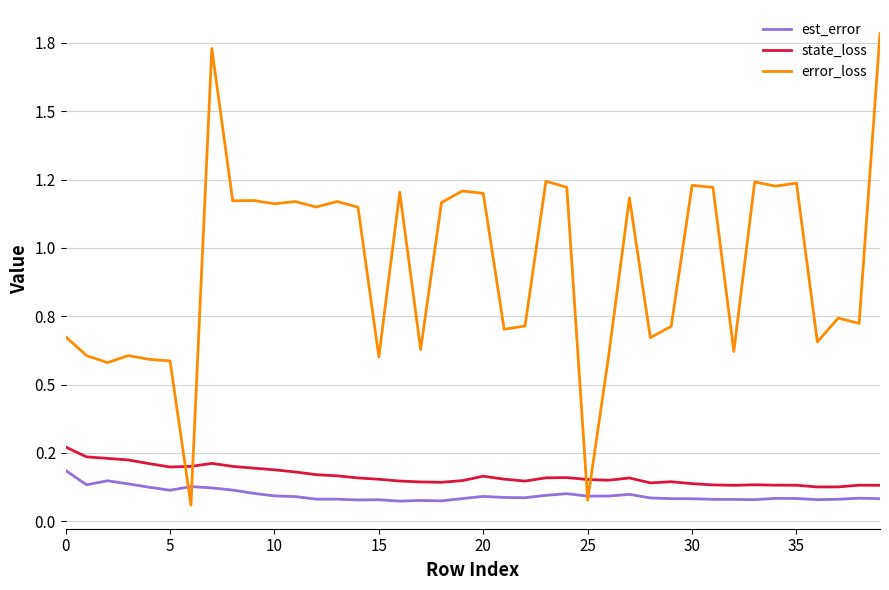

Where is est_error nearest to the value 0?

16